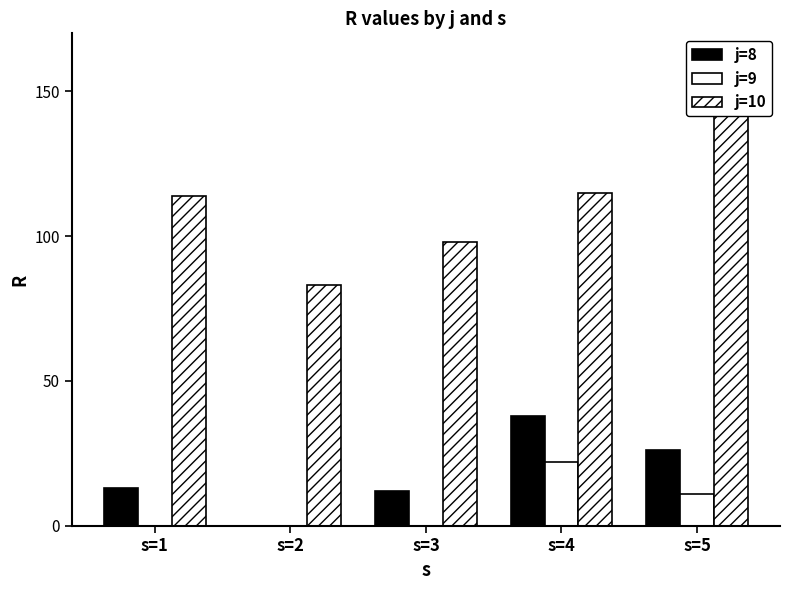

What is the value of the j=10 bar at the 5th from the left?

150